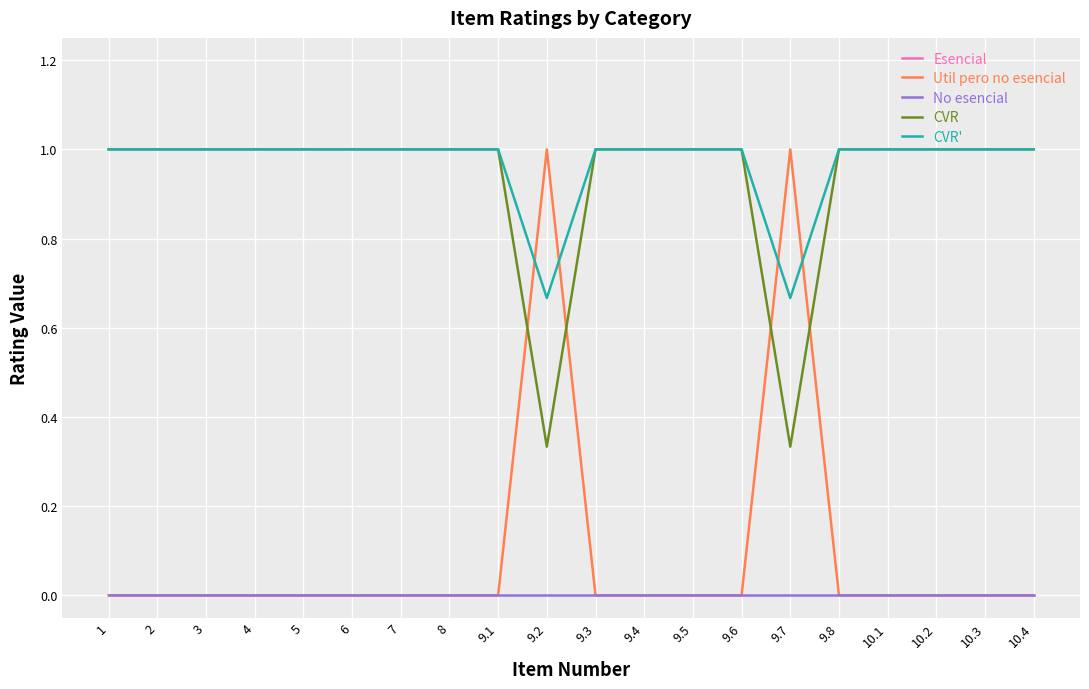

Between which two adjacent categories do Util pero no esencial and CVR first intersect?

9.1 and 9.2